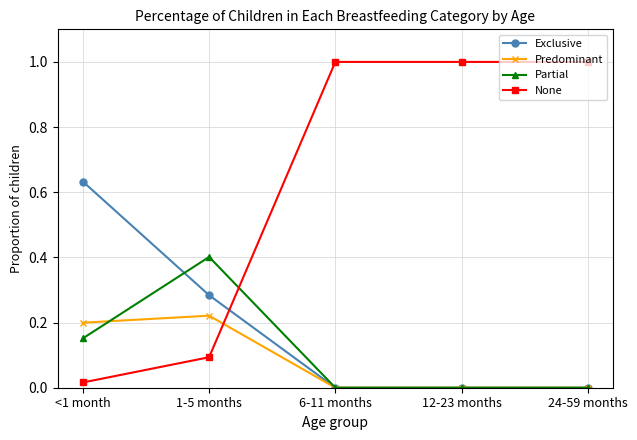

Which series has the widest spread of values?

None